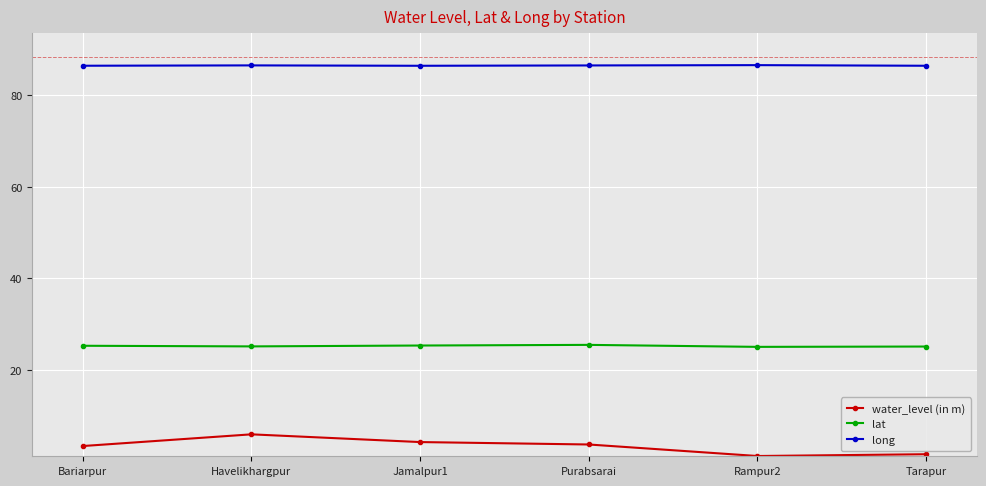

What is the label of the 2nd point from the right?

Rampur2